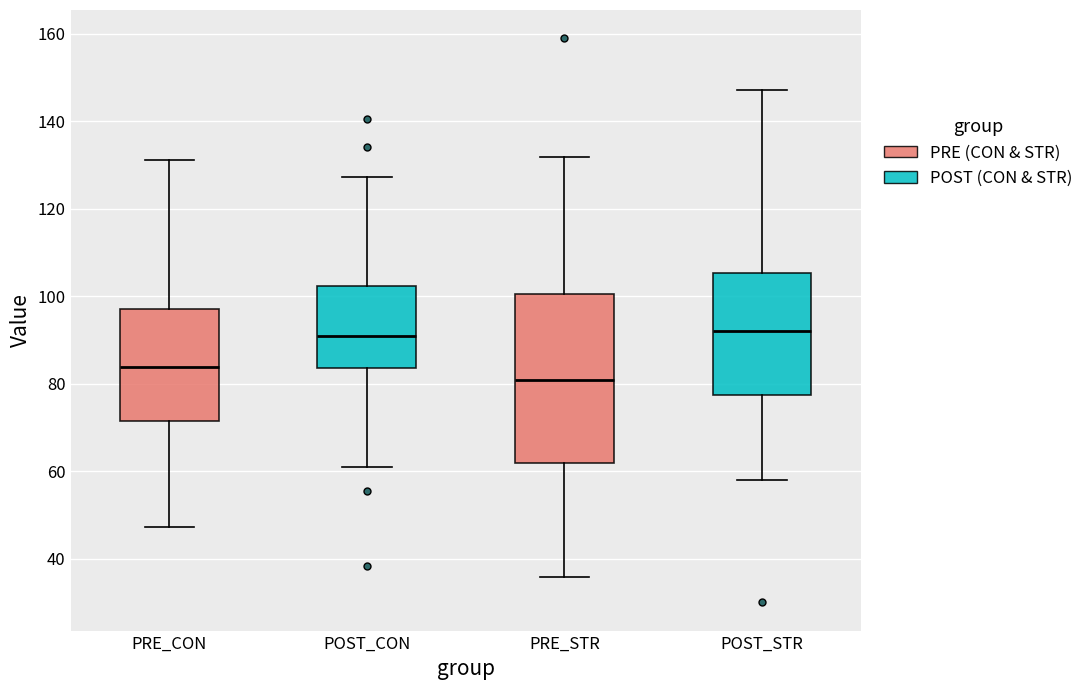

Reading left to right, read every box against the y-axis: the position of its median line, the range the box covers, and the ends of its whiskers. The values are not printed on the chart, so give them approximately, as read against the axis.

PRE_CON: median 84, box 72 to 98, whiskers 48 to 132
POST_CON: median 90, box 84 to 102, whiskers 62 to 128
PRE_STR: median 80, box 62 to 100, whiskers 36 to 132
POST_STR: median 92, box 78 to 106, whiskers 58 to 148